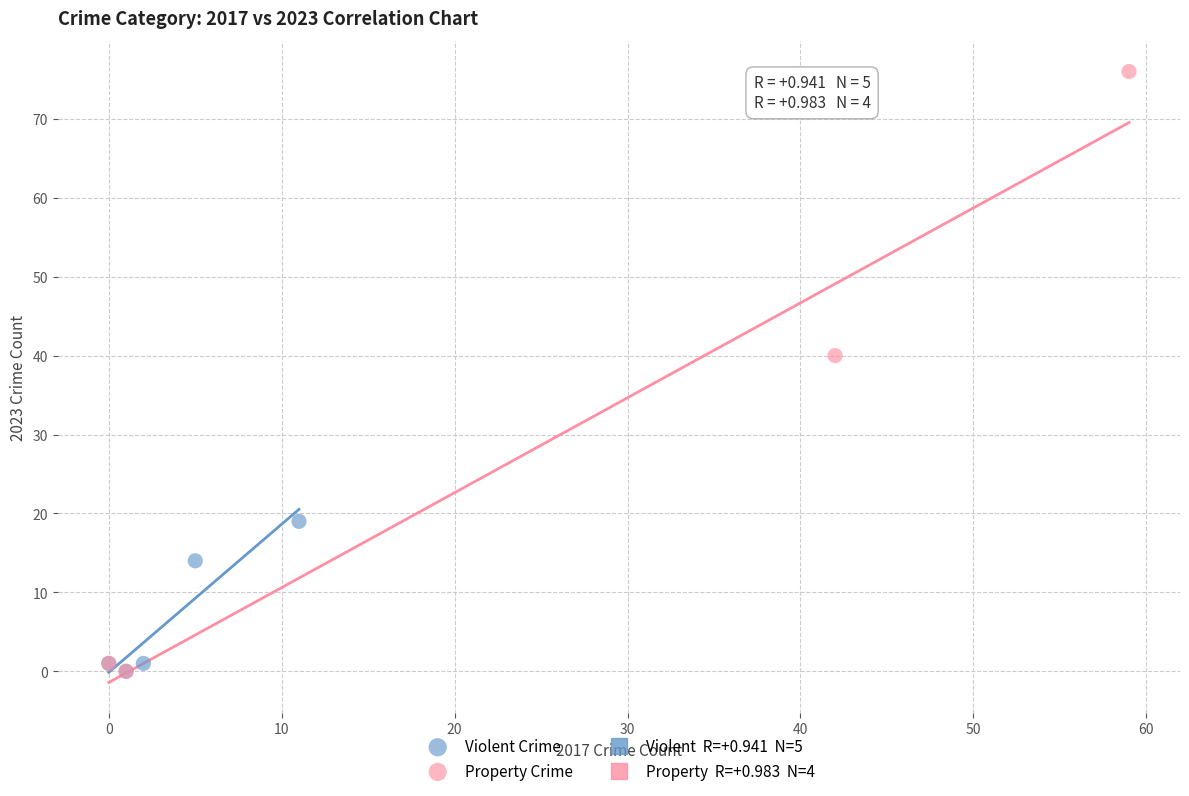

Which series reaches the maximum Y coordinate?

Property Crime